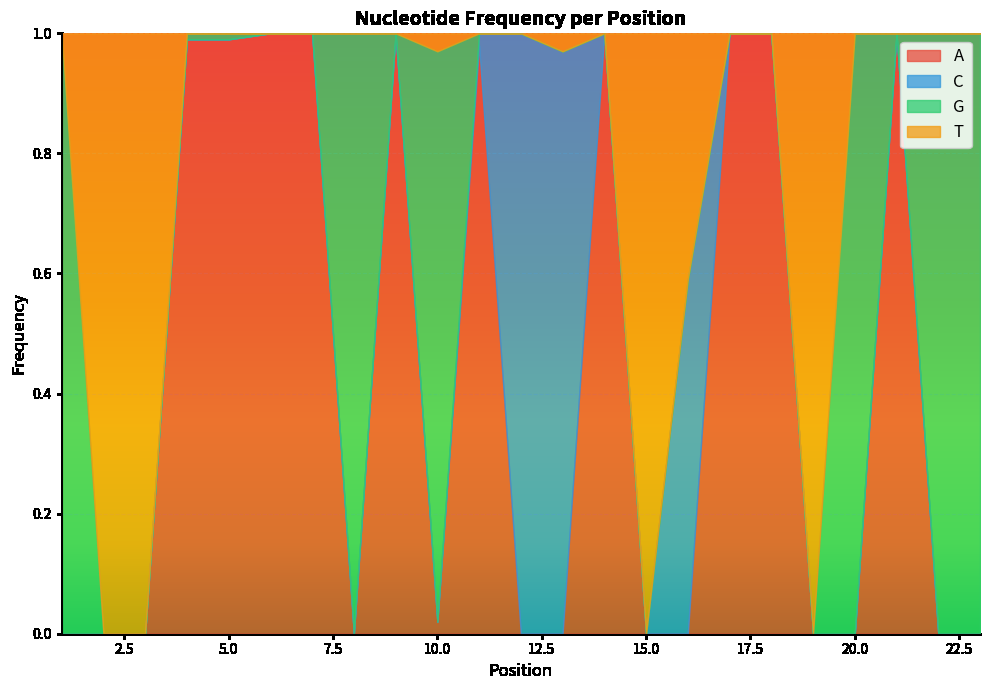

Reading left to right, extract all data points from this chart.

A: 0.0	0.0	0.0	1.0	1.0	1.0	1.0	0.0	1.0	0.0	1.0	0.0	0.0	1.0	0.0	0.0	1.0	1.0	0.0	0.0	1.0	0.0	0.0
C: 0.0	0.0	0.0	0.0	0.0	0.0	0.0	0.0	0.0	0.0	0.0	1.0	1.0	0.0	0.0	0.6	0.0	0.0	0.0	0.0	0.0	0.0	0.0
G: 1.0	0.0	0.0	0.0	0.0	0.0	0.0	1.0	0.0	0.9	0.0	0.0	0.0	0.0	0.0	0.0	0.0	0.0	0.0	1.0	0.0	1.0	1.0
T: 0.0	1.0	1.0	0.0	0.0	0.0	0.0	0.0	0.0	0.0	0.0	0.0	0.0	0.0	1.0	0.4	0.0	0.0	1.0	0.0	0.0	0.0	0.0